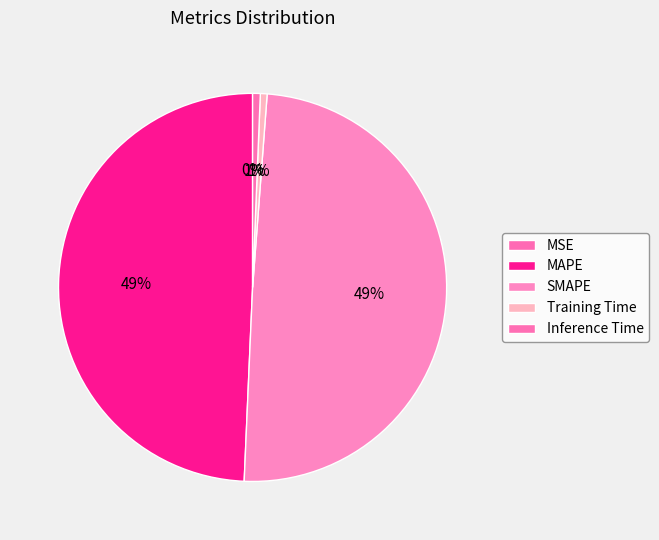

What percentage is NOT represented by MSE?

100.0%